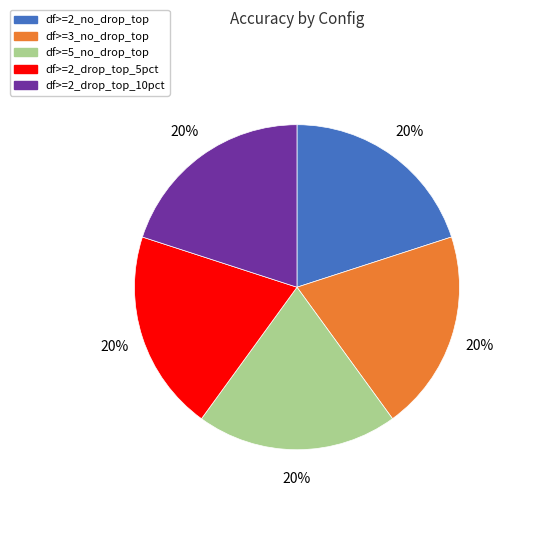

Is it true that df>=5_no_drop_top is 7% of the pie?

False